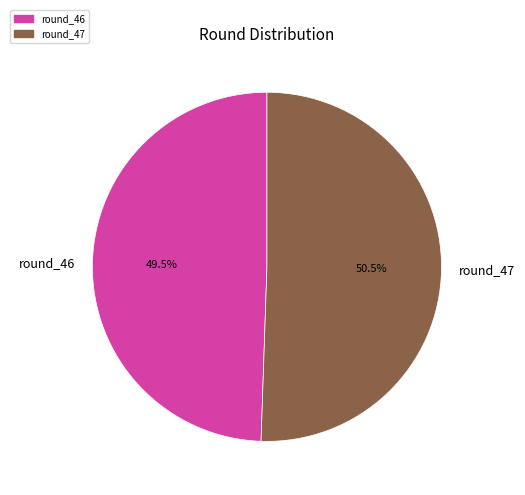

Does round_47 account for over 50% of the chart?

Yes